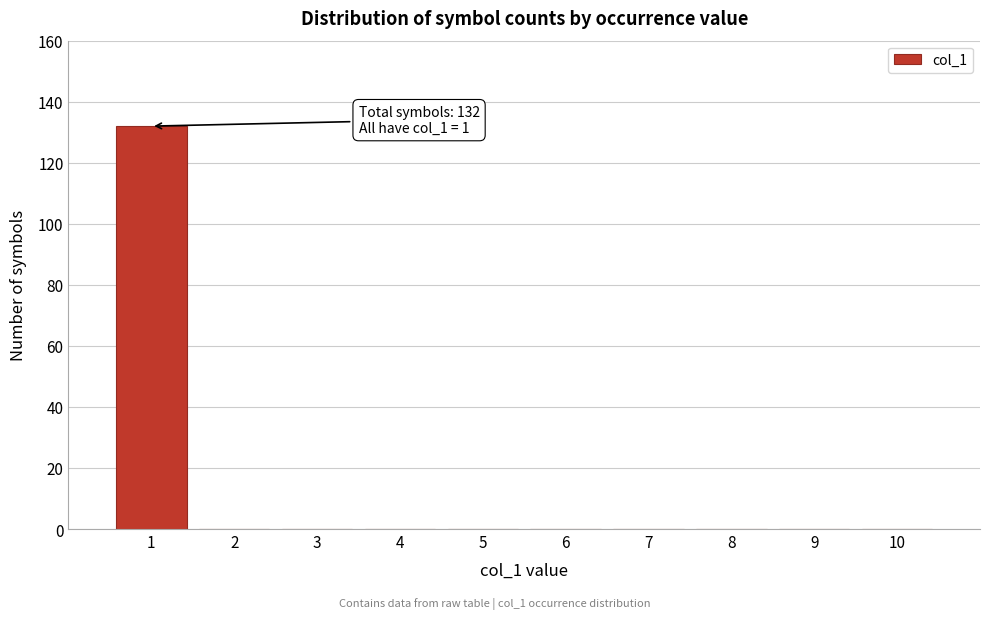

Reading left to right, list all the values displayed in this chart.

1=132	2=0	3=0	4=0	5=0	6=0	7=0	8=0	9=0	10=0